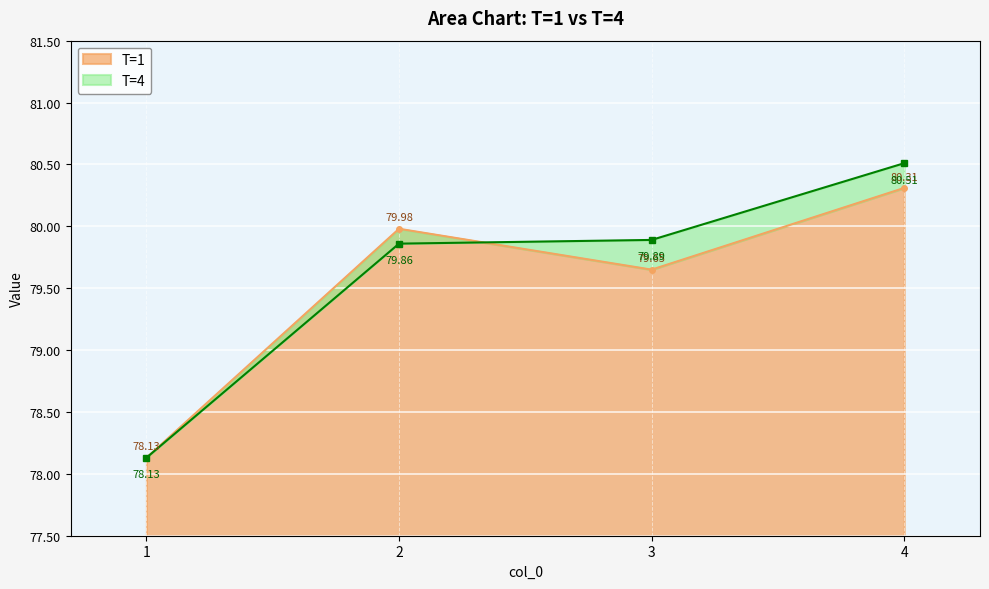

Reading left to right, transcribe all the data shown in this chart.

T=1: 78.1	80.0	79.7	80.3
T=4: 78.1	79.9	79.9	80.5